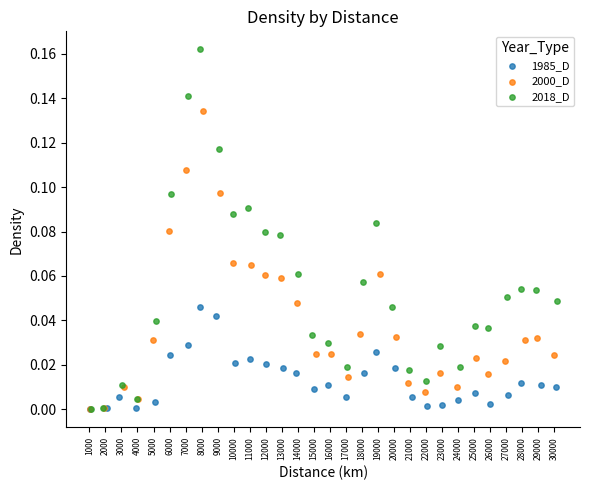

What are all the series names shown in the legend?

1985_D, 2000_D, 2018_D